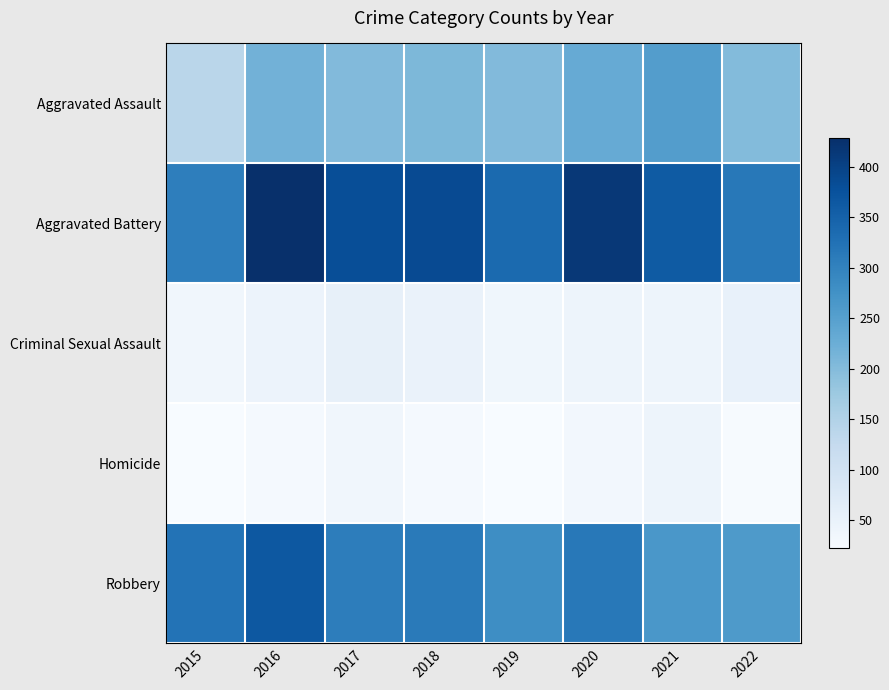

Which series has the largest range (max minus min)?

Aggravated Battery